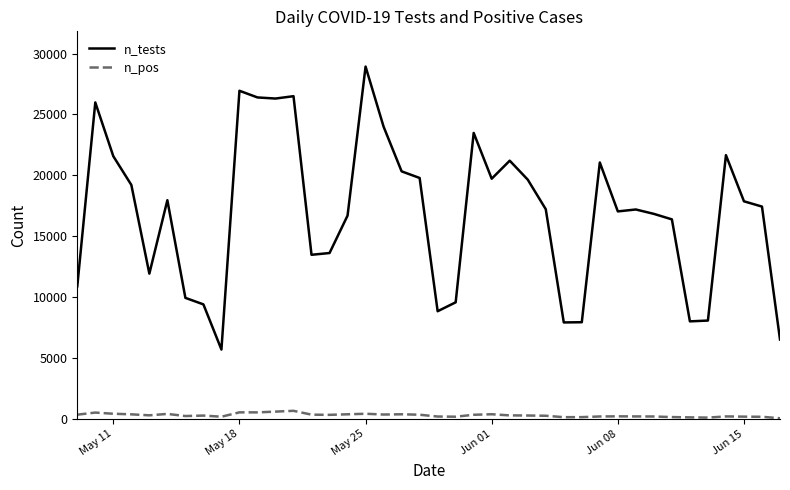

What is the highest value of the n_pos series?

668